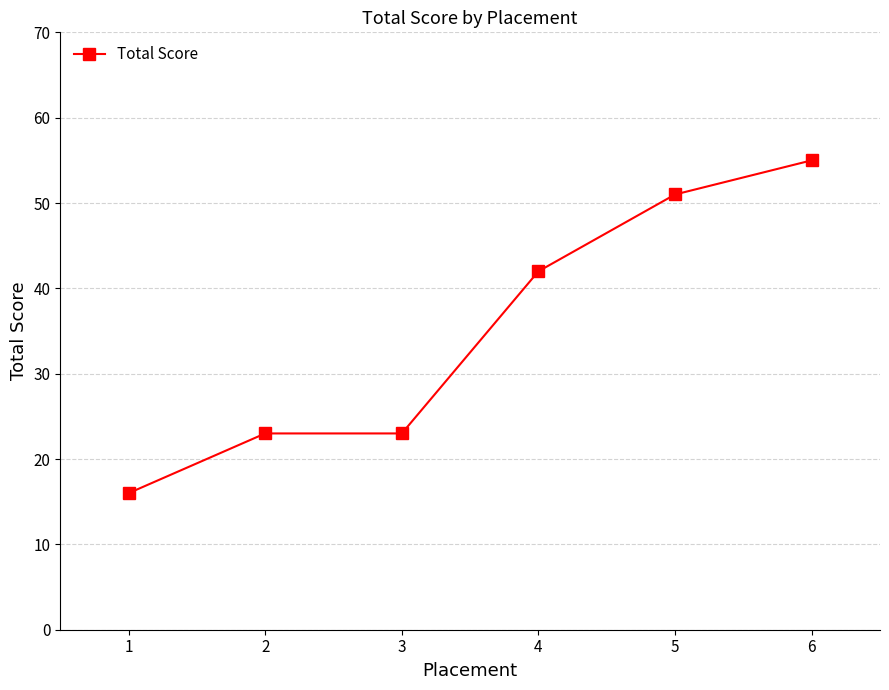

Between 3 and 5, which is larger?

5